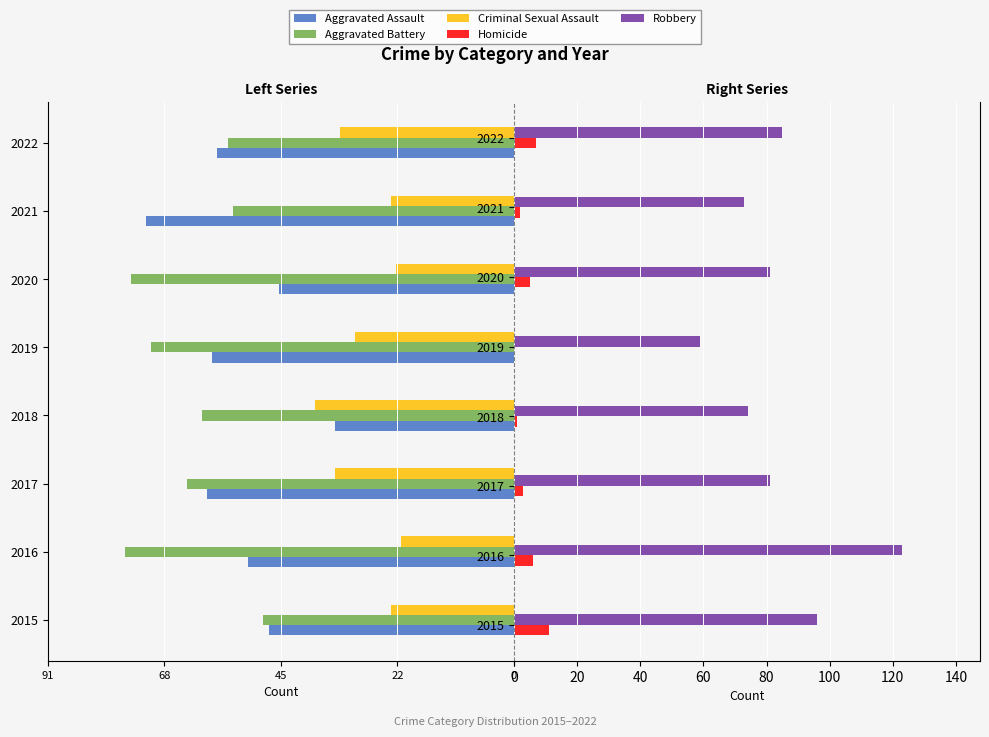

Reading left to right, list all the values displayed in this chart.

Aggravated Assault: -48	-52	-60	-35	-59	-46	-72	-58
Aggravated Battery: -49	-76	-64	-61	-71	-75	-55	-56
Criminal Sexual Assault: -24	-22	-35	-39	-31	-23	-24	-34
Homicide: 11	6	3	1	0	5	2	7
Robbery: 96	123	81	74	59	81	73	85